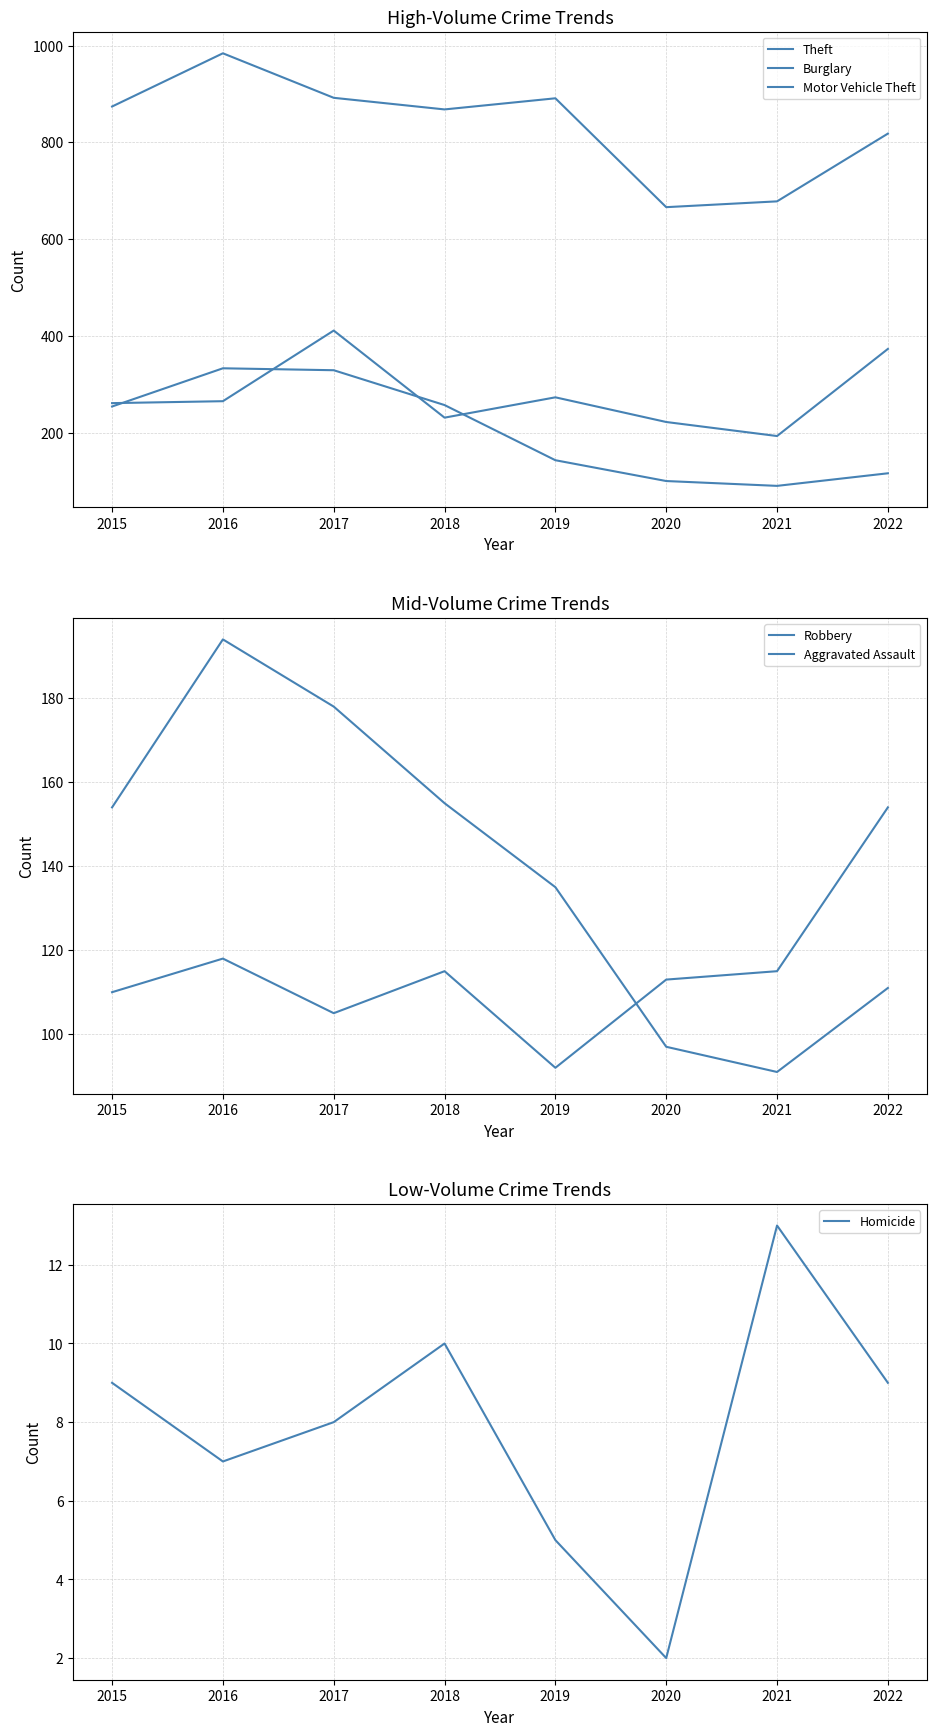

What is the average value of the Motor Vehicle Theft series?

279